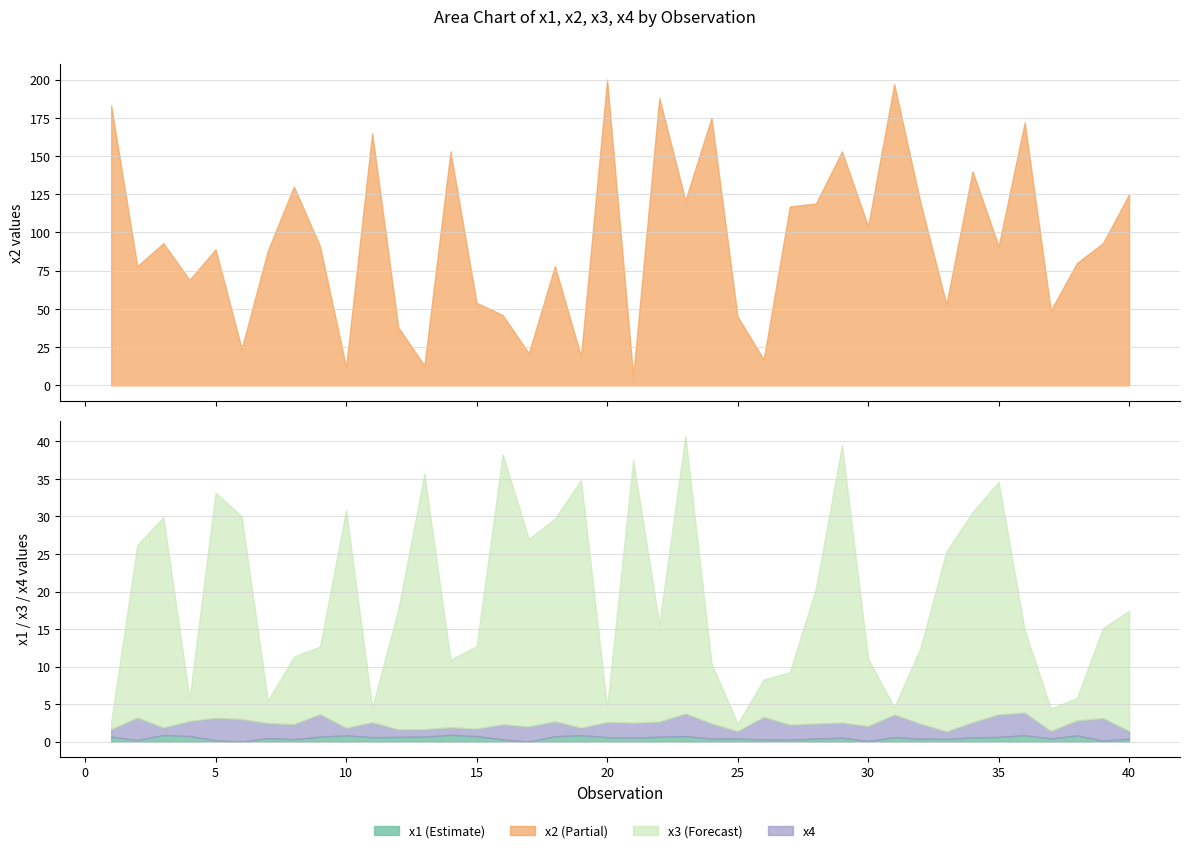

Which series has the widest spread of values?

x2